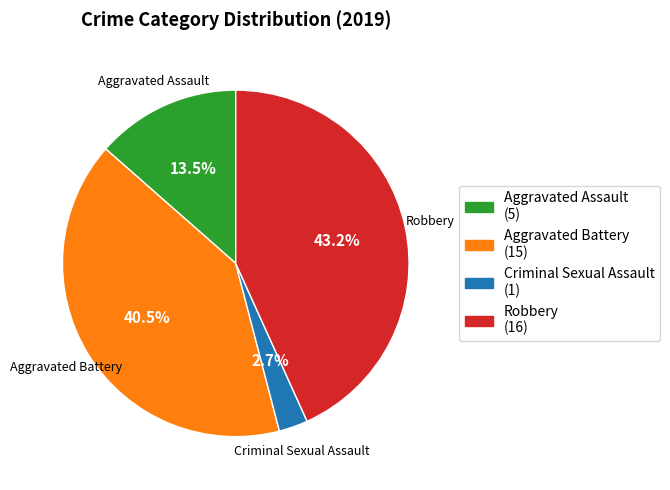

What is the ratio of the value at Aggravated Battery to the value at Aggravated Assault?

3.0